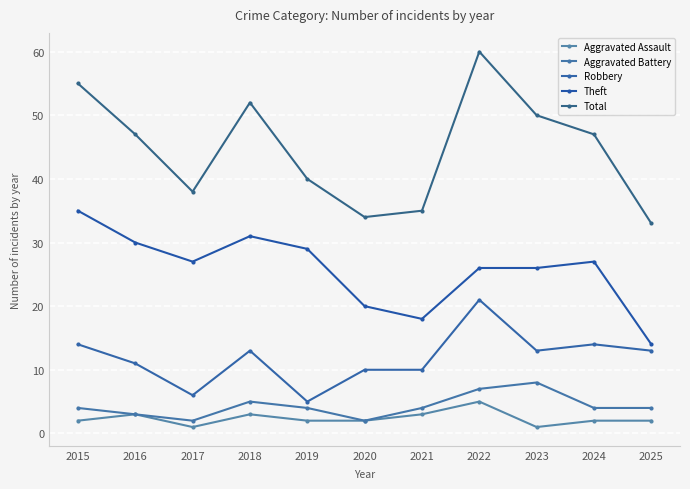

Reading right to left, what are all the values shown in this chart?

Aggravated Assault: 2025=2	2024=2	2023=1	2022=5	2021=3	2020=2	2019=2	2018=3	2017=1	2016=3	2015=2
Aggravated Battery: 2025=4	2024=4	2023=8	2022=7	2021=4	2020=2	2019=4	2018=5	2017=2	2016=3	2015=4
Robbery: 2025=13	2024=14	2023=13	2022=21	2021=10	2020=10	2019=5	2018=13	2017=6	2016=11	2015=14
Theft: 2025=14	2024=27	2023=26	2022=26	2021=18	2020=20	2019=29	2018=31	2017=27	2016=30	2015=35
Total: 2025=33	2024=47	2023=50	2022=60	2021=35	2020=34	2019=40	2018=52	2017=38	2016=47	2015=55